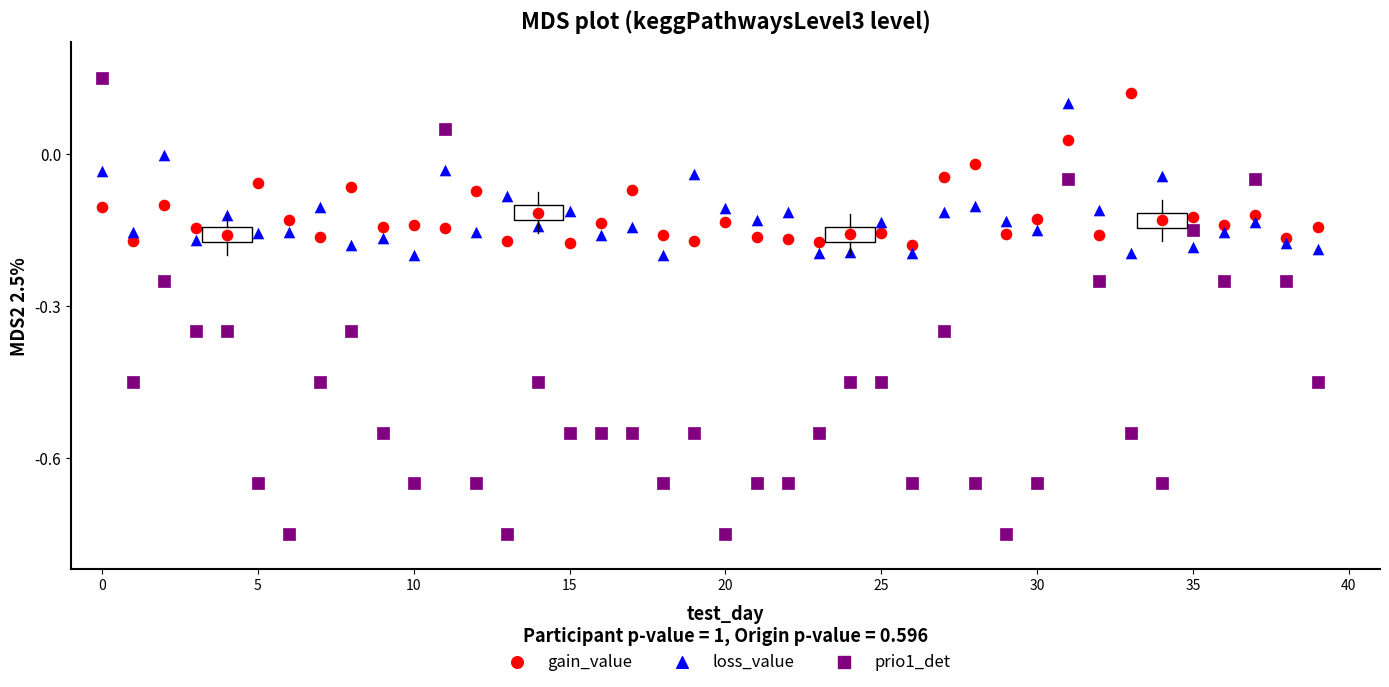

Across all data points, what is the range of Y values (max minus min)?

0.9